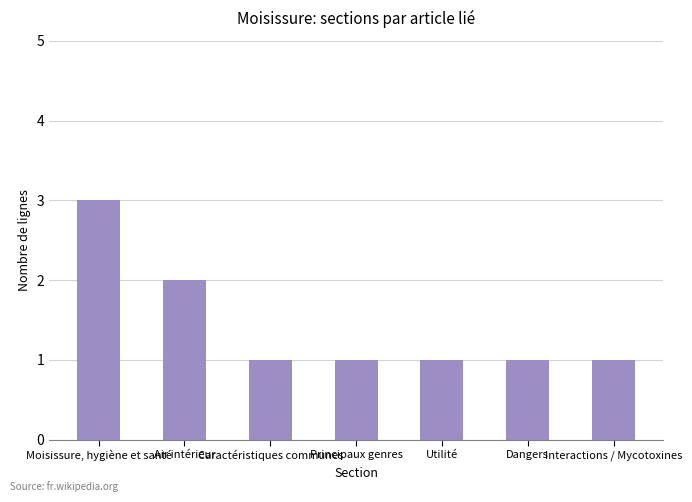

What is the difference between the values at Air intérieur and Moisissure, hygiène et santé?

1